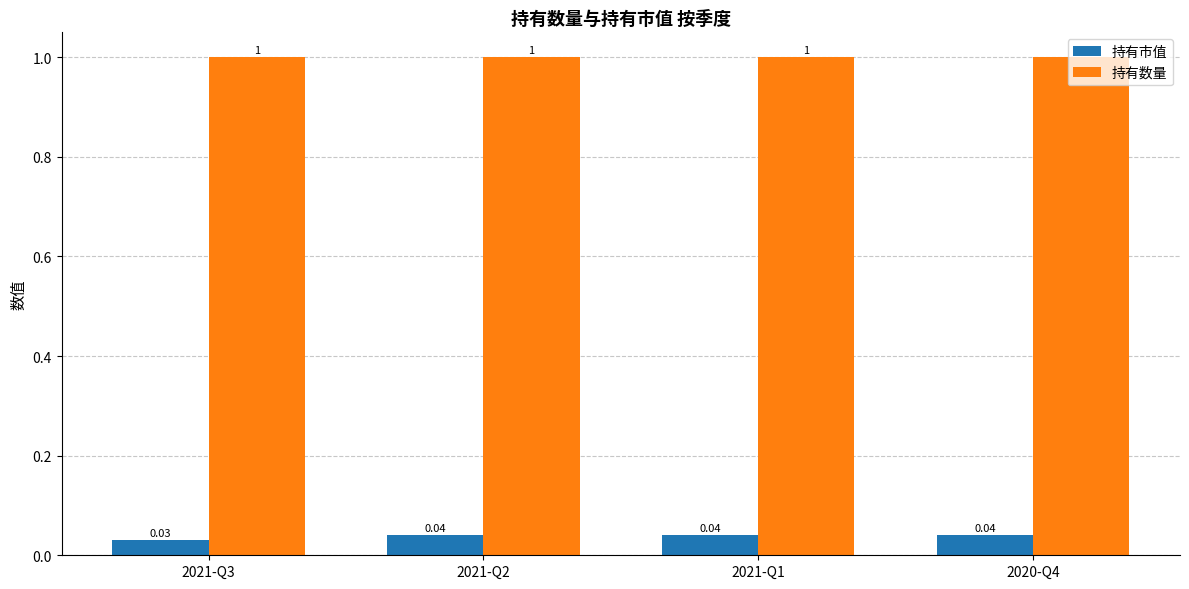

At how many categories does at least one series exceed 0?

4